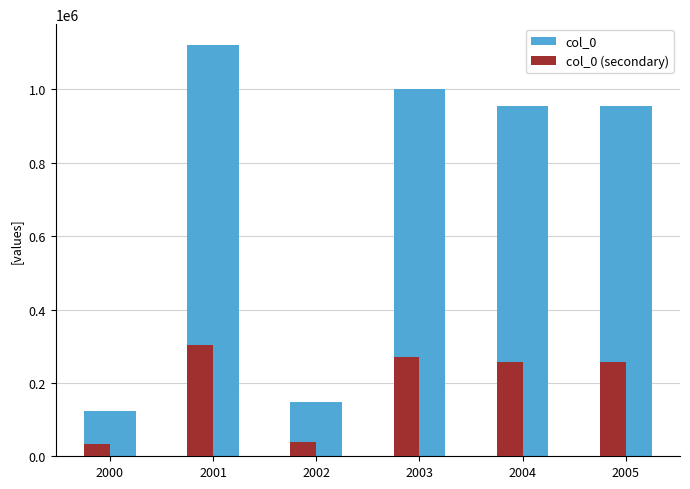

Rank the series by their average value, from highest to lowest.

col_0, col_0 (secondary)